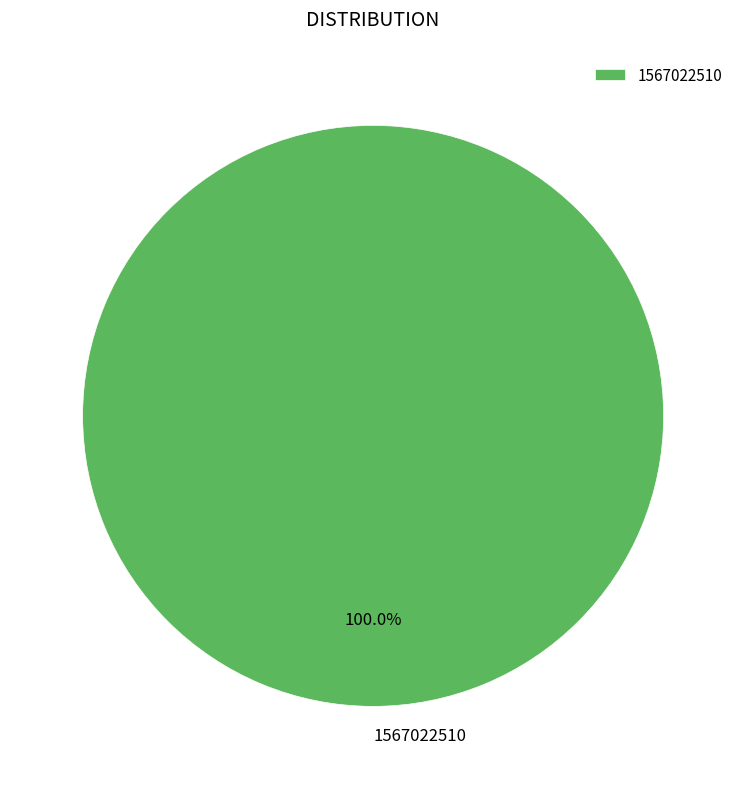

Is it true that 1567022510 is 100% of the pie?

True